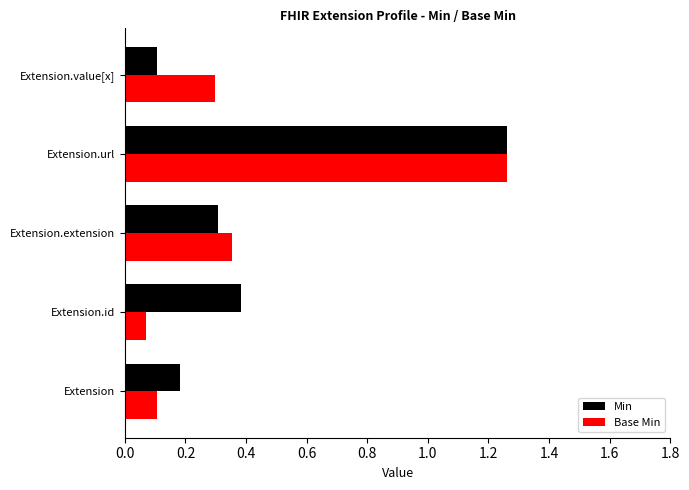

List the labels in order of Min value, smallest first.

Extension.value[x], Extension, Extension.extension, Extension.id, Extension.url